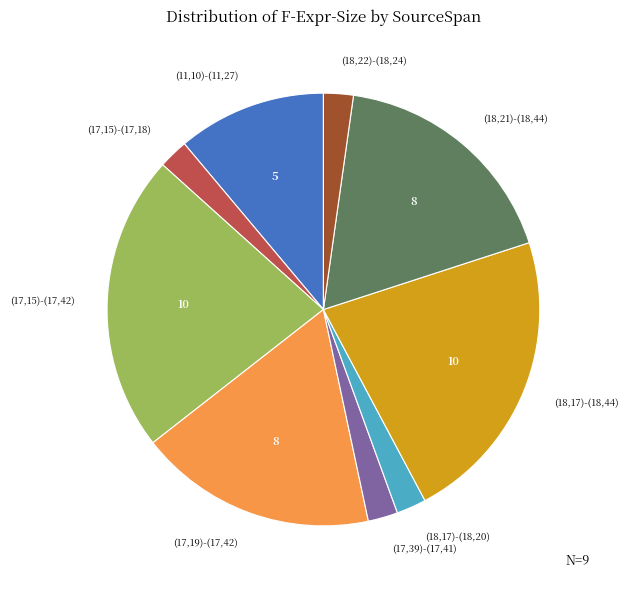

How many slices are in this pie chart?

9